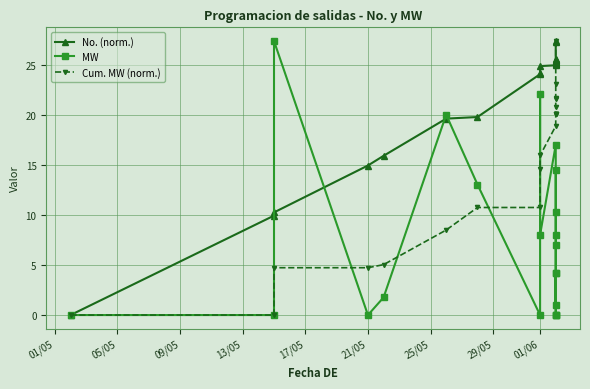

How many data points in MW are less than 4?

9